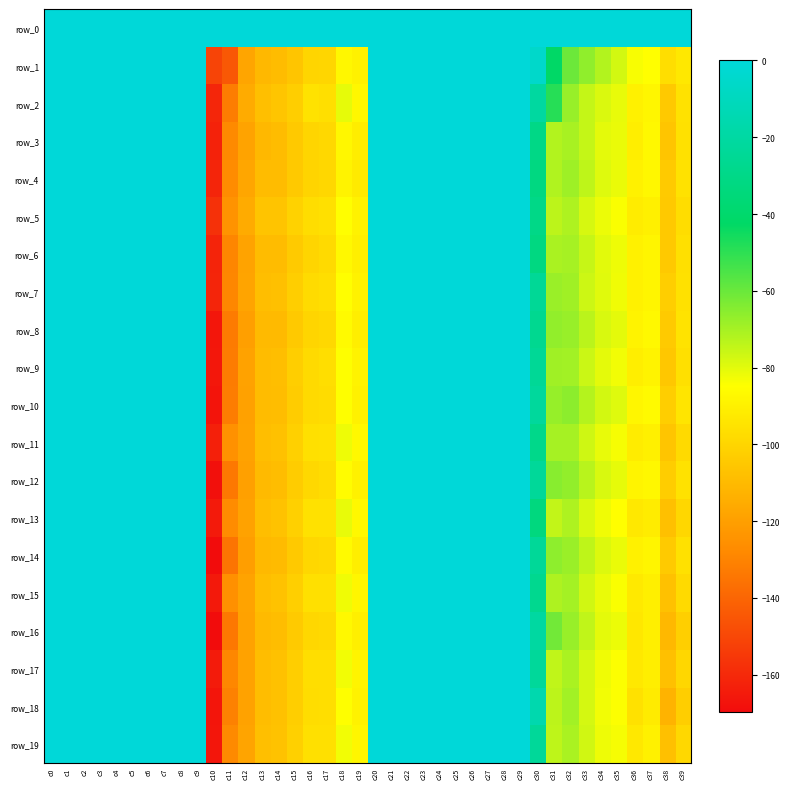

How many values in the row_10 series are below 0?

20